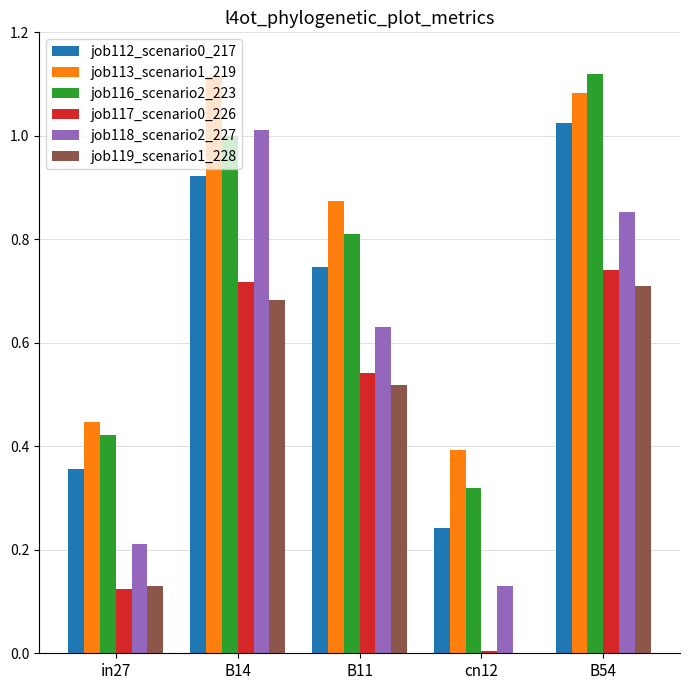

Is the value of job118_scenario2_227 at B11 greater than the value of job117_scenario0_226 at cn12?

Yes